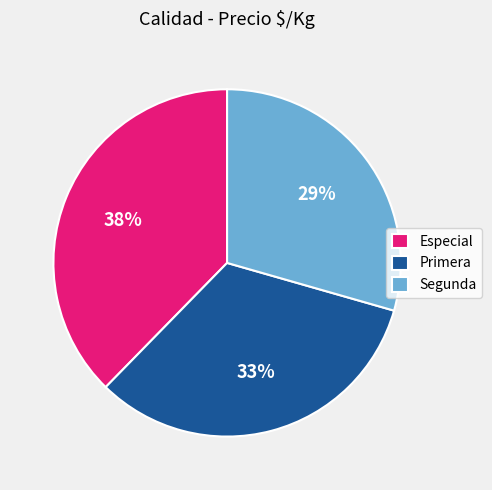

The Primera slice represents 24% of the pie. True or false?

False